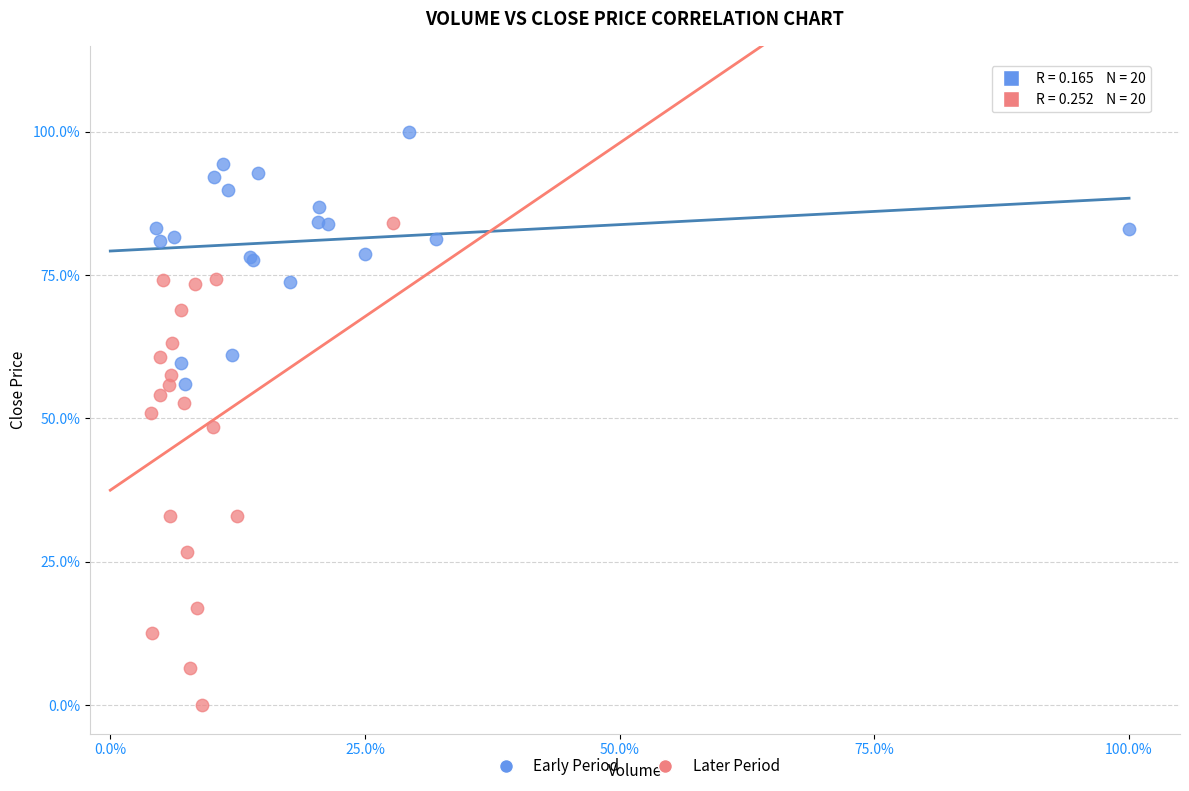

Which series contains the highest Y value?

Early Period